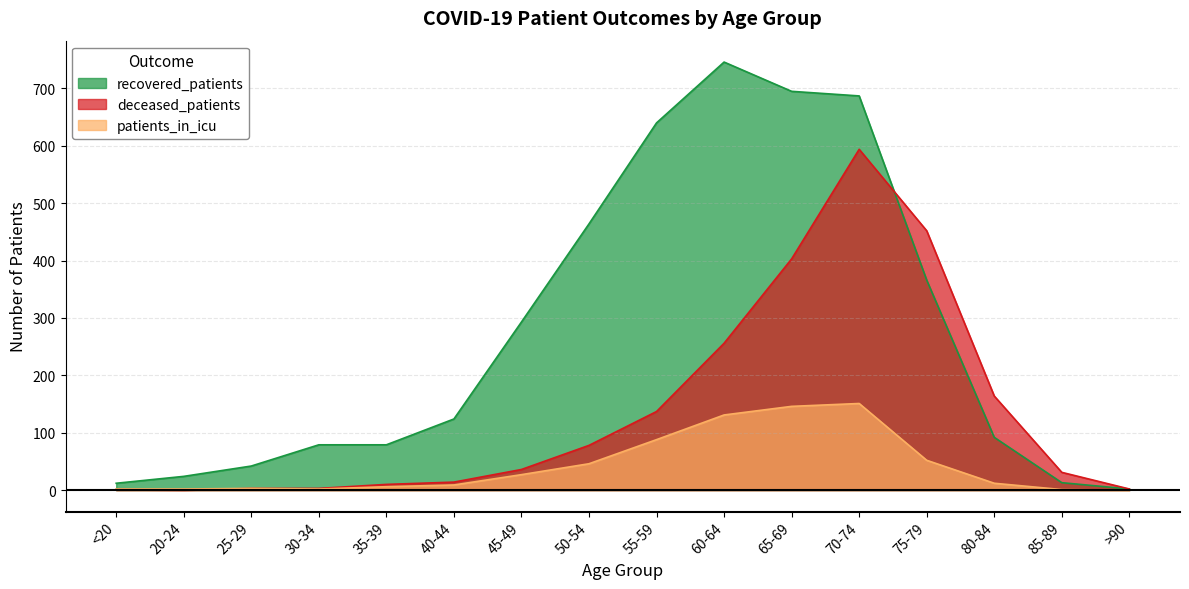

At 75-79, list the series in order from largest to smallest.

deceased_patients, recovered_patients, patients_in_icu